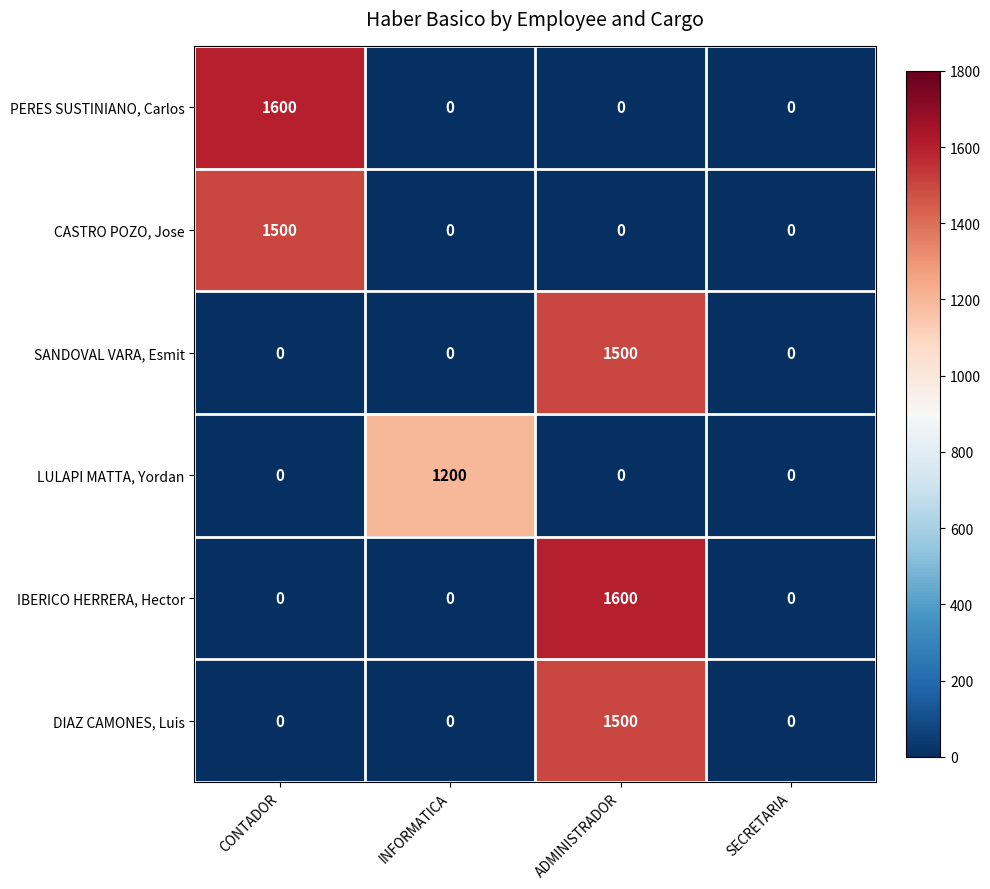

The SANDOVAL VARA, Esmit series shows 592 at SECRETARIA. True or false?

False